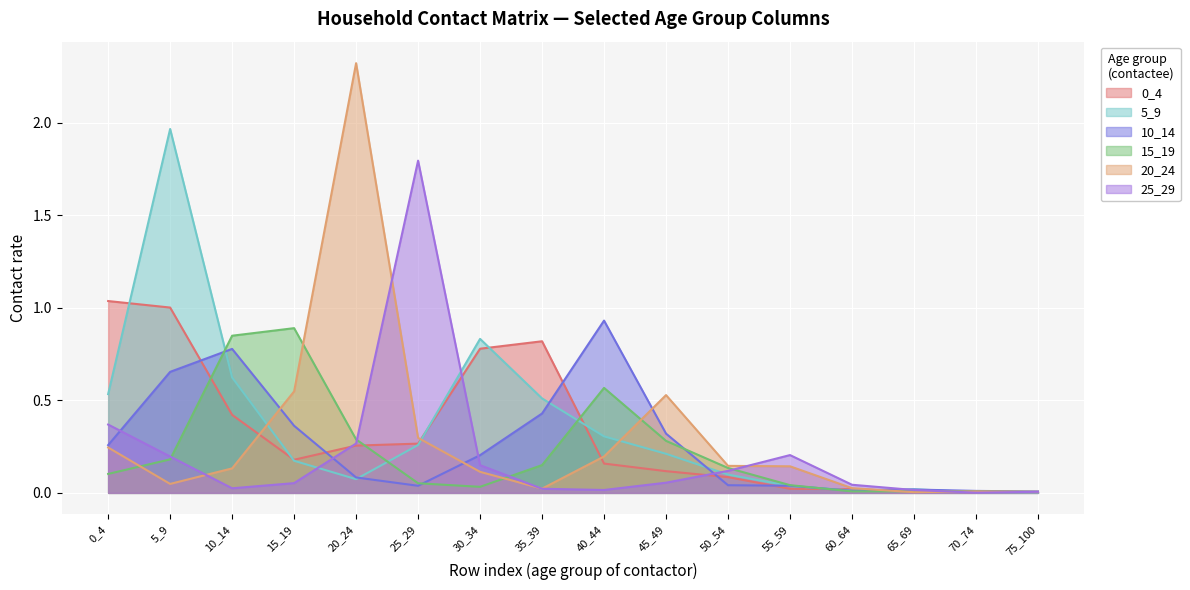

What is the difference between the maximum and second lowest values in the 0_4 series?

1.0